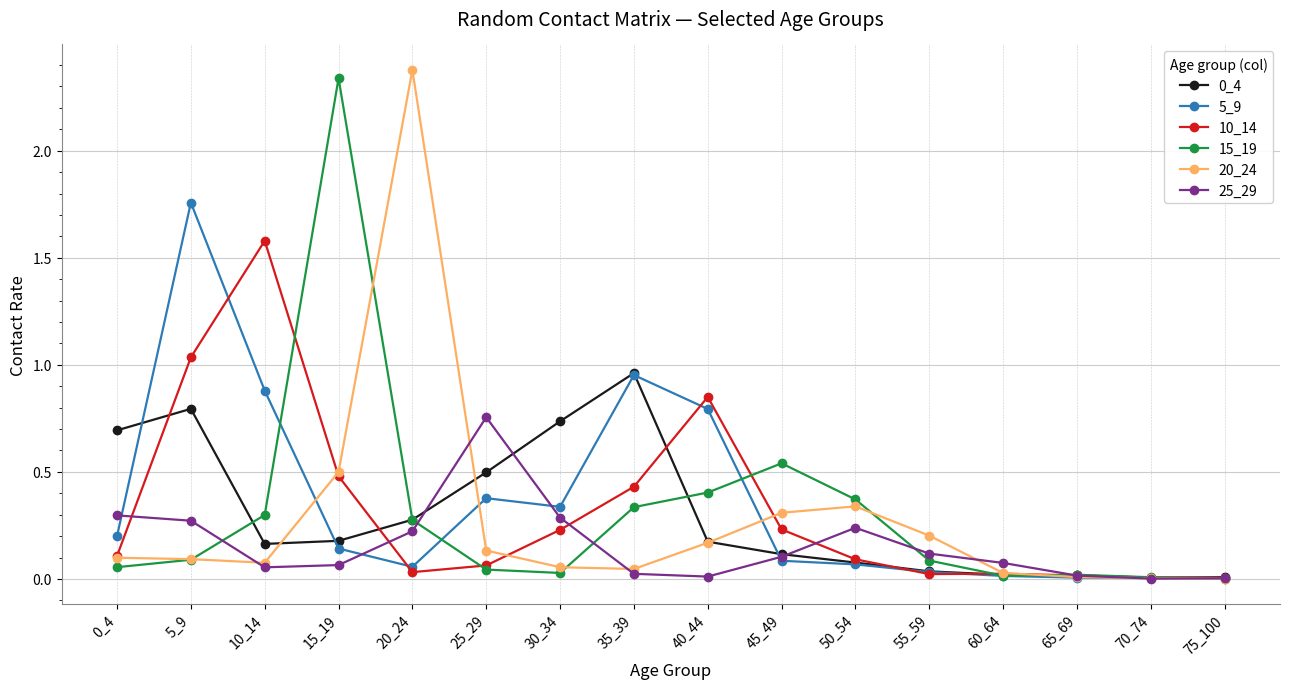

At which category does 0_4 reach its first local peak?

5_9